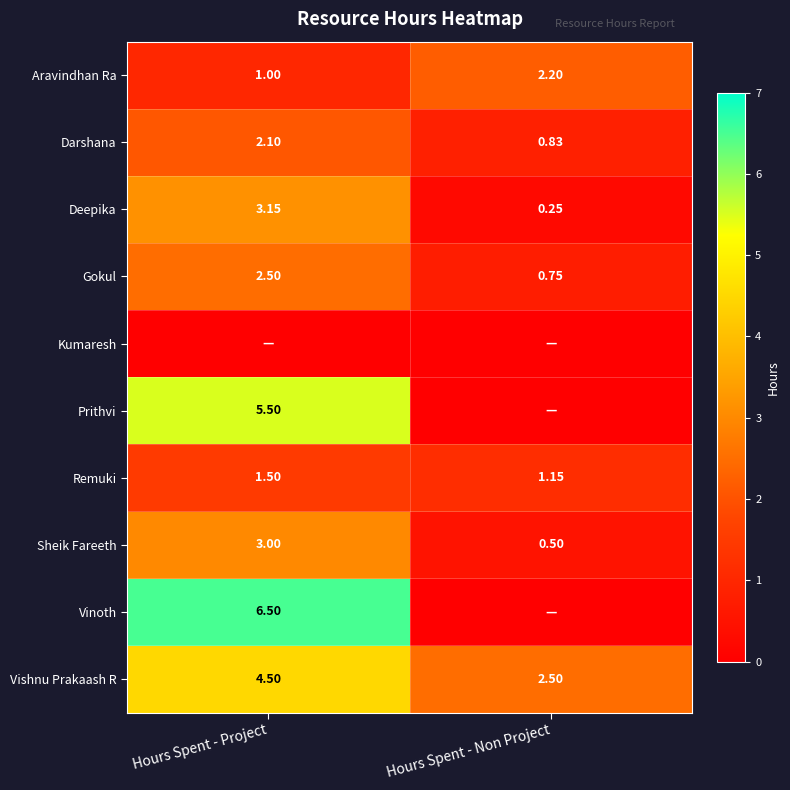

What is the minimum value for Vishnu Prakaash R?

2.5